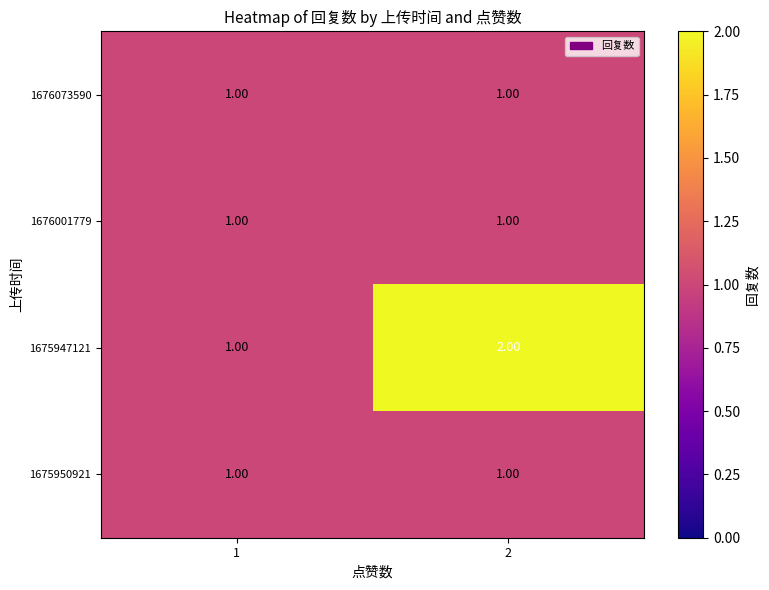

What is the sum of the 1675947121 values at 2 and 1?

3